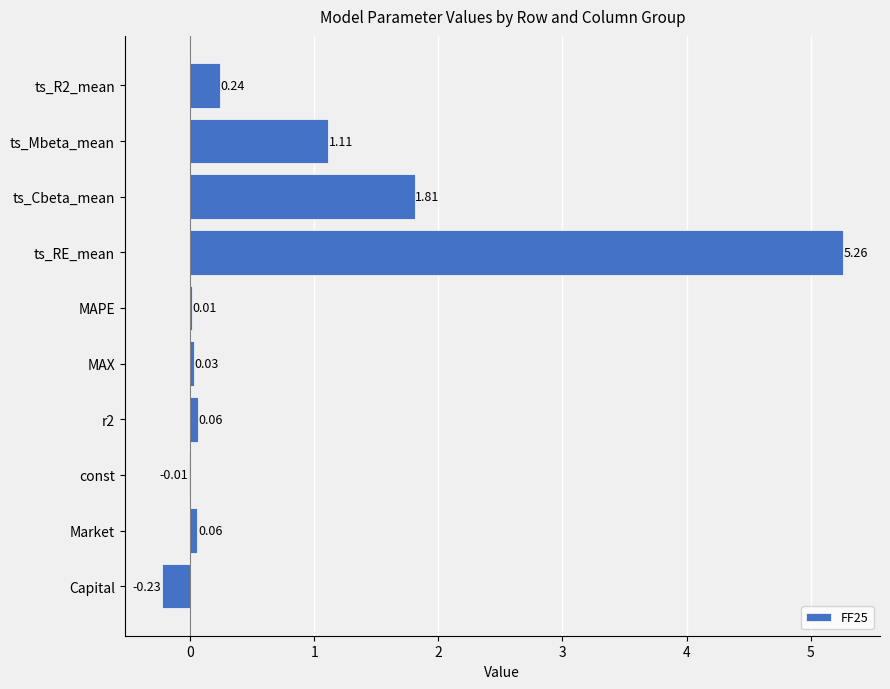

At which label is the value closest to 2?

ts_Cbeta_mean